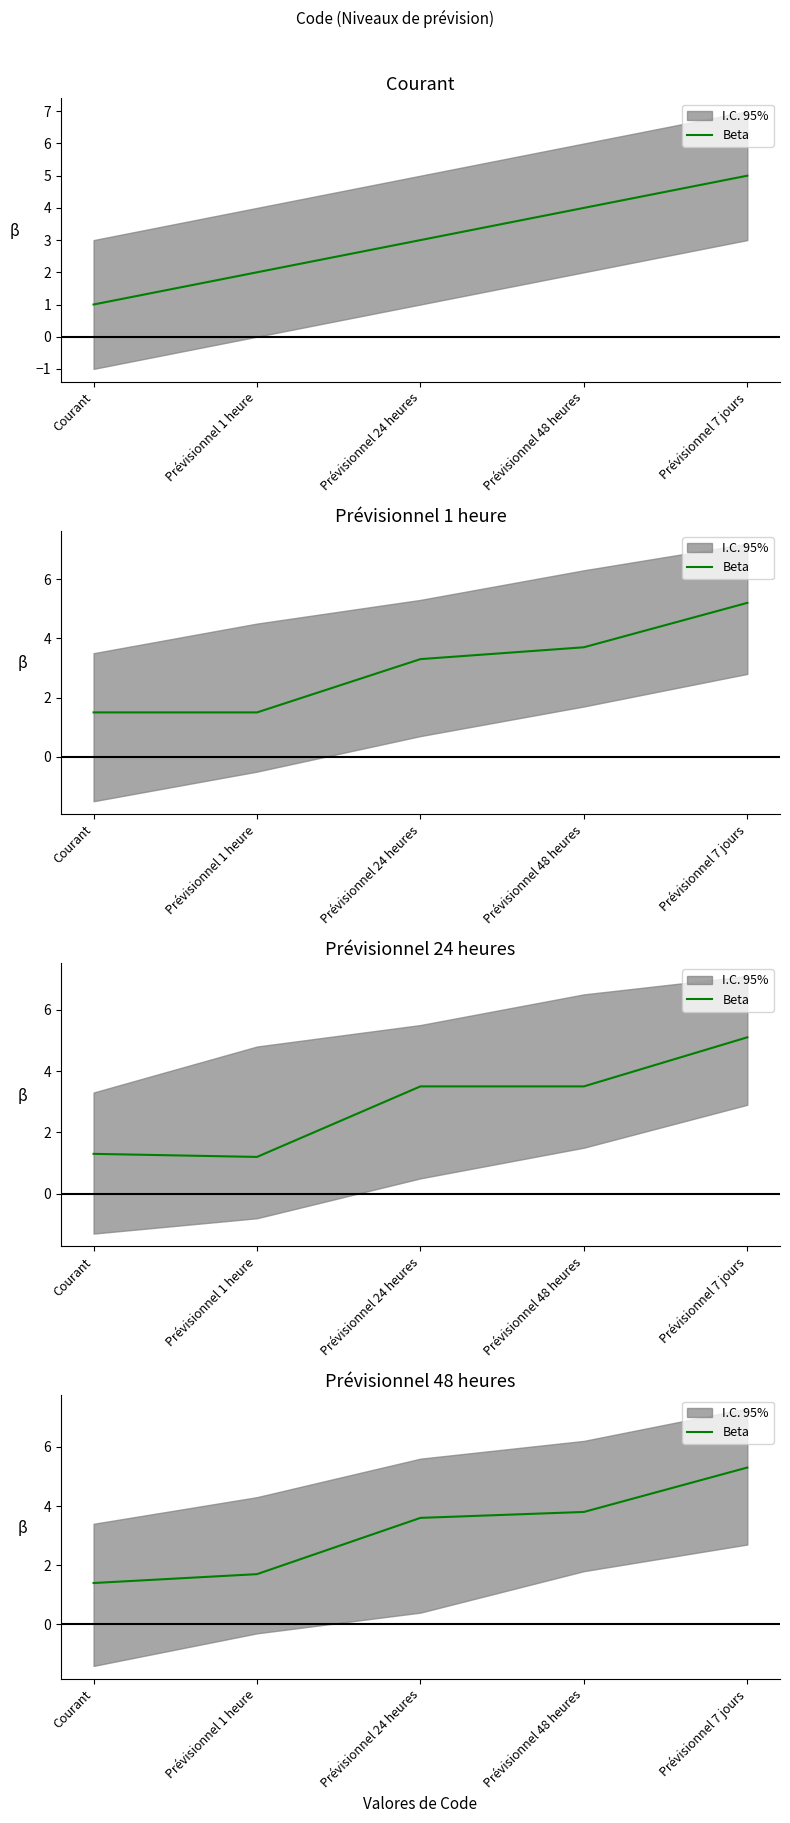

What is the value of the 3rd point from the left?

3.6